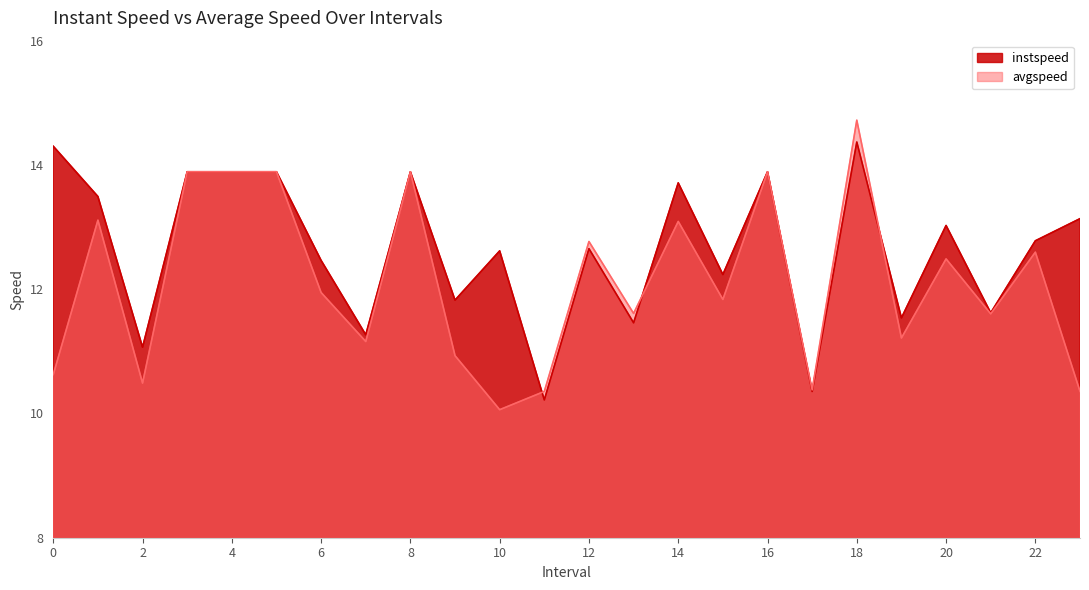

How many interior local valleys does the avgspeed series have?

8